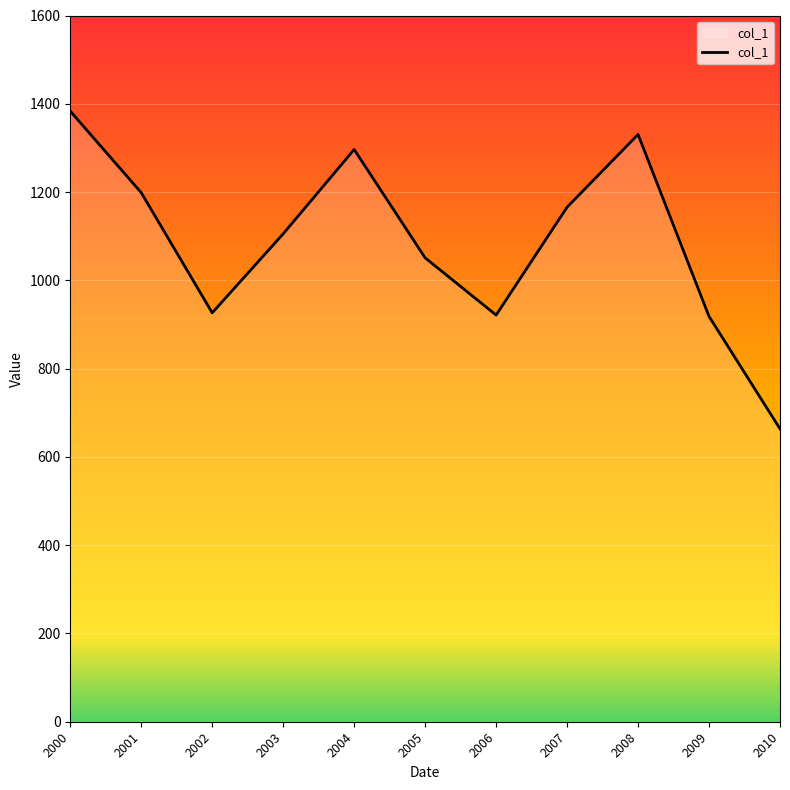

What is the ratio of the value at 2000 to the value at 2005?

1.3